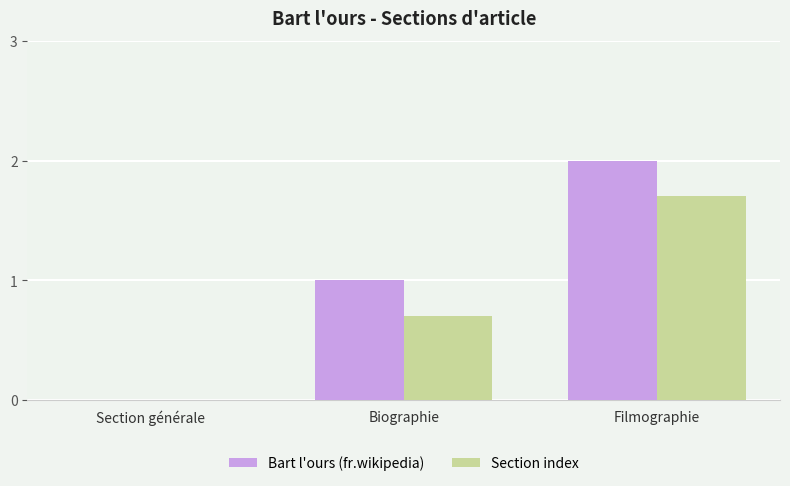

Which series has the widest spread of values?

Bart l'ours (fr.wikipedia)